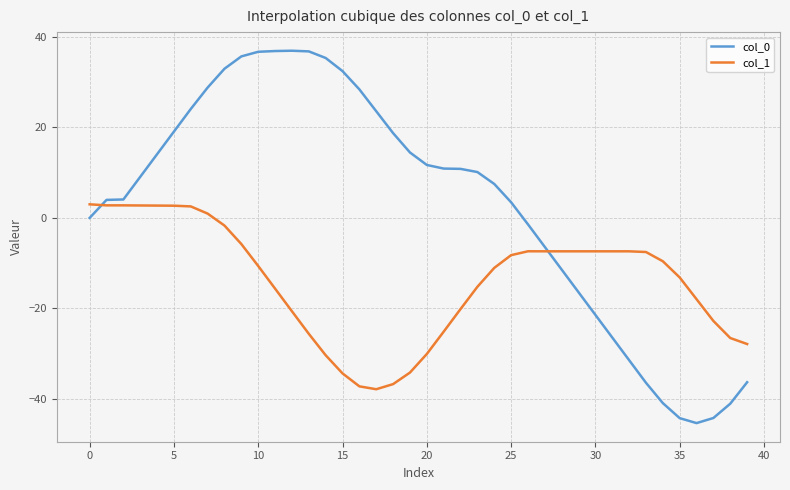

After their last crossing, which series has the higher values: col_1 or col_0?

col_1